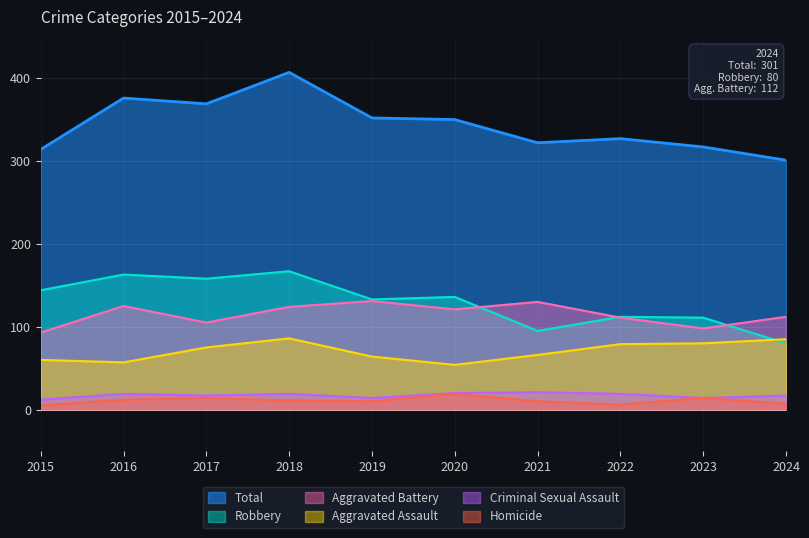

The Robbery series shows 251 at 2015. True or false?

False